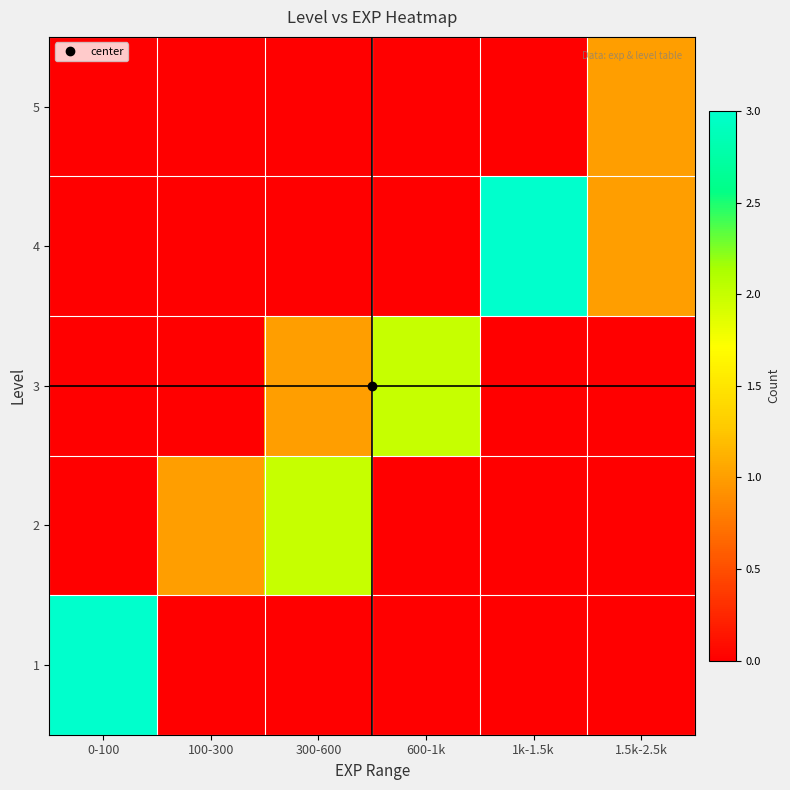

Reading left to right, transcribe all the data shown in this chart.

1: 0-100=3	100-300=0	300-600=0	600-1k=0	1k-1.5k=0	1.5k-2.5k=0
2: 0-100=0	100-300=1	300-600=2	600-1k=0	1k-1.5k=0	1.5k-2.5k=0
3: 0-100=0	100-300=0	300-600=1	600-1k=2	1k-1.5k=0	1.5k-2.5k=0
4: 0-100=0	100-300=0	300-600=0	600-1k=0	1k-1.5k=3	1.5k-2.5k=1
5: 0-100=0	100-300=0	300-600=0	600-1k=0	1k-1.5k=0	1.5k-2.5k=1